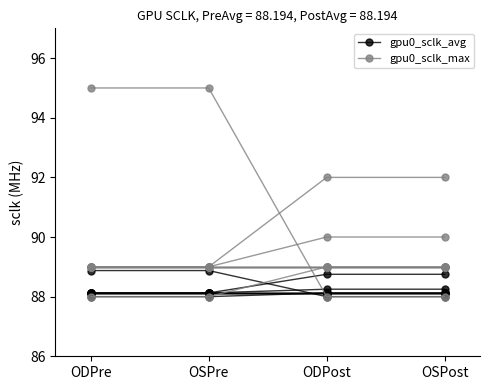

At ODPost, list the series in order from largest to smallest.

gpu0_sclk_avg, gpu0_sclk_max